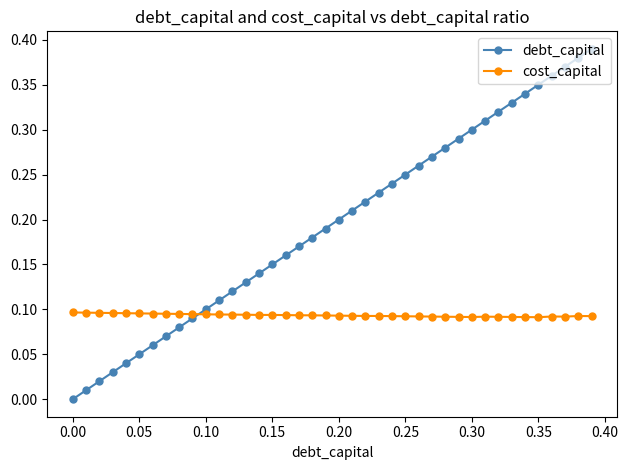

Rank the series by their average value, from highest to lowest.

debt_capital, cost_capital